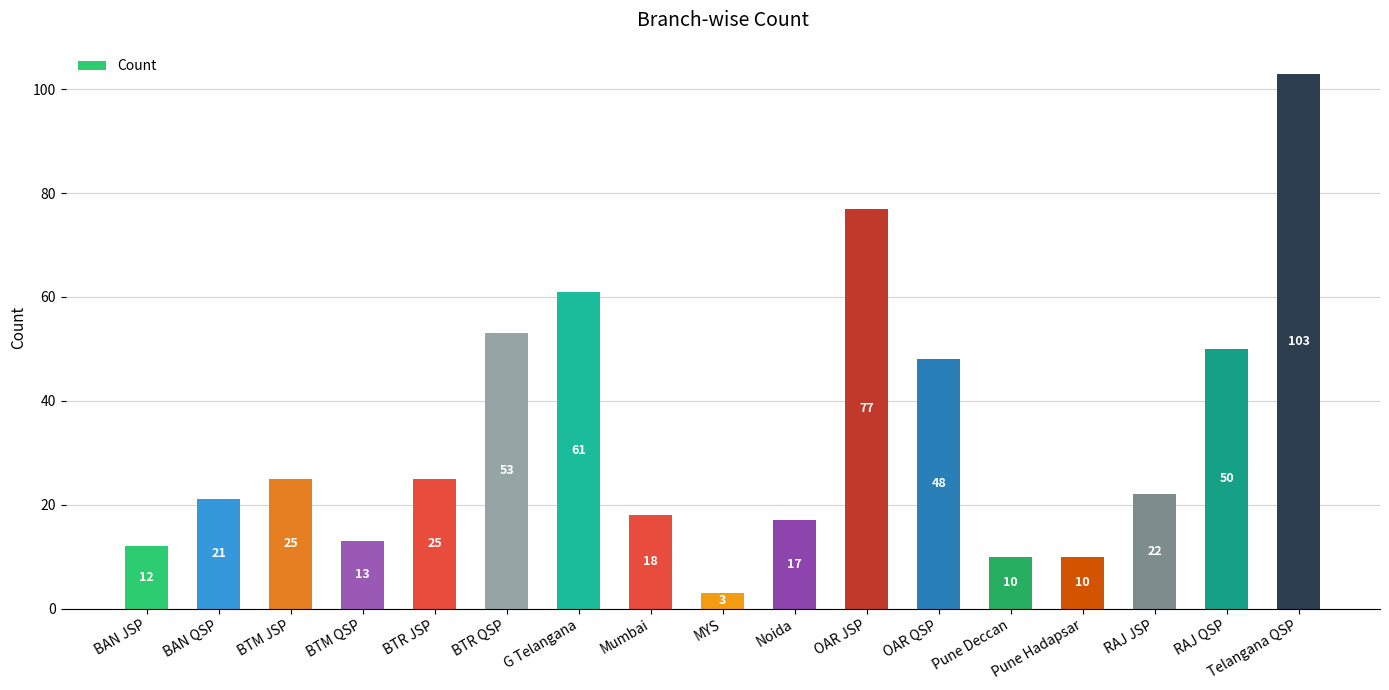

Between Telangana QSP and OAR QSP, which is larger?

Telangana QSP